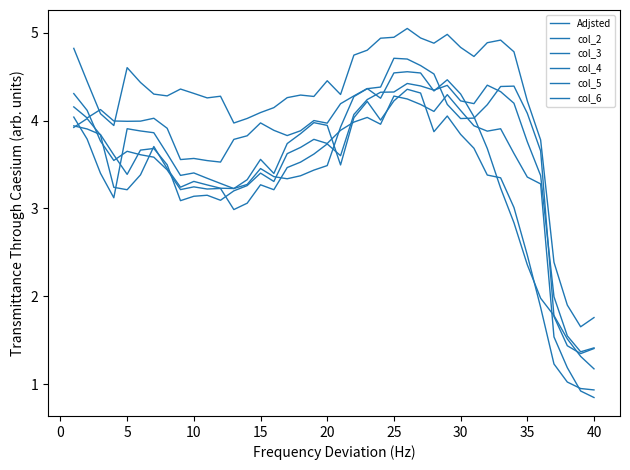

Does the chart have visible grid lines?

No